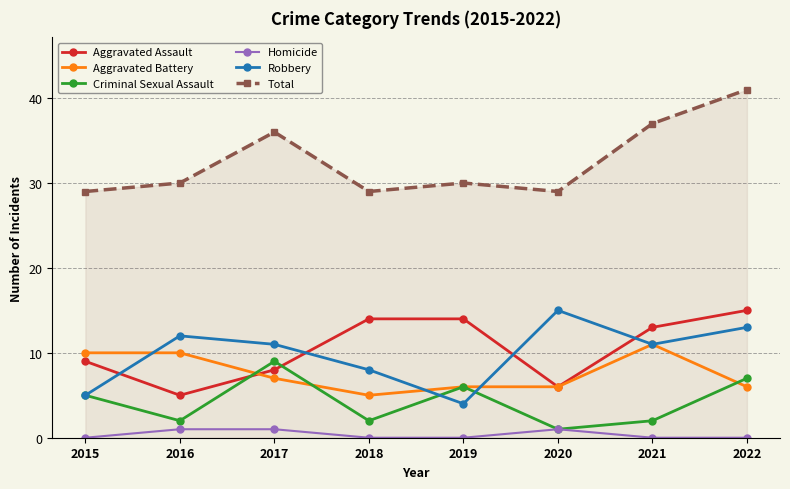

True or false: Total and Homicide intersect in this chart.

False